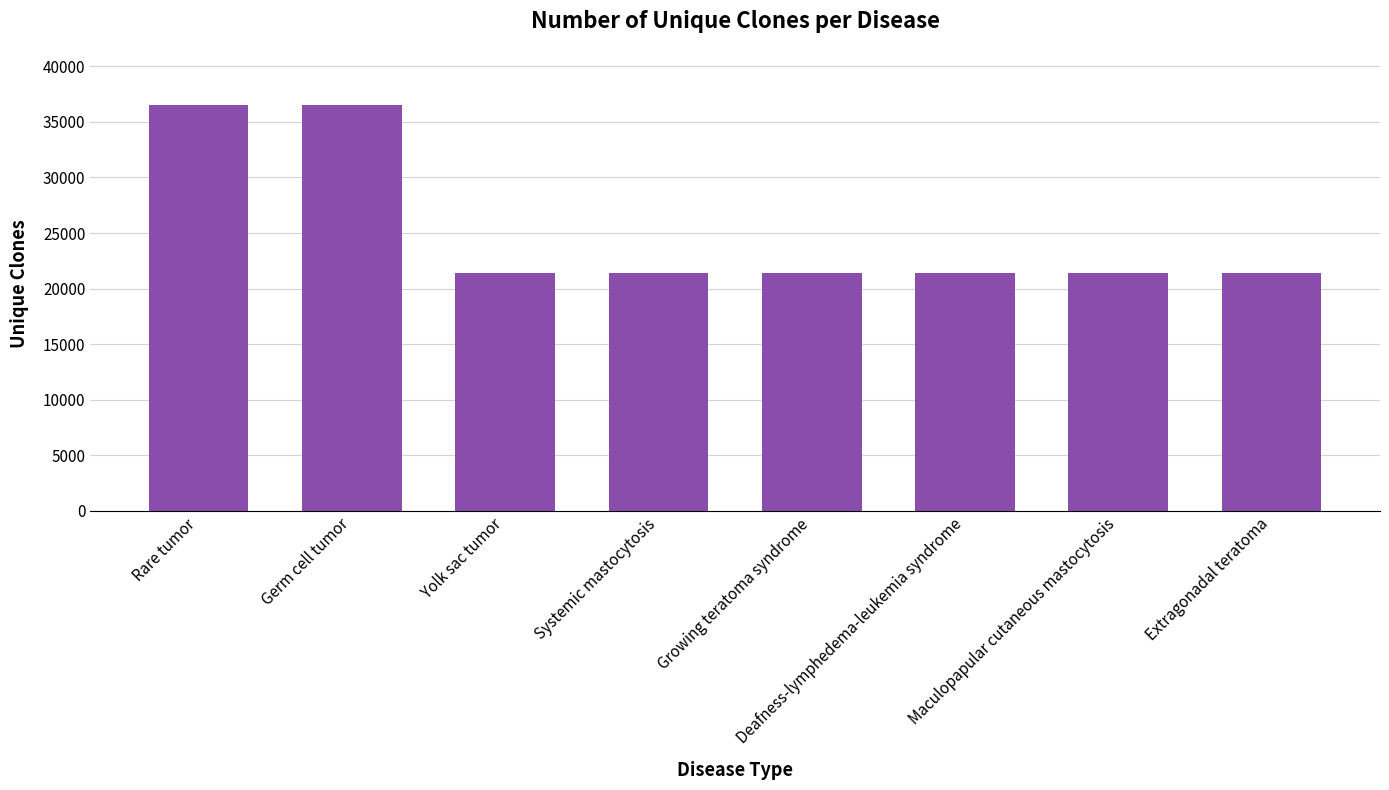

The value at Deafness-lymphedema-leukemia syndrome is 30107. True or false?

False